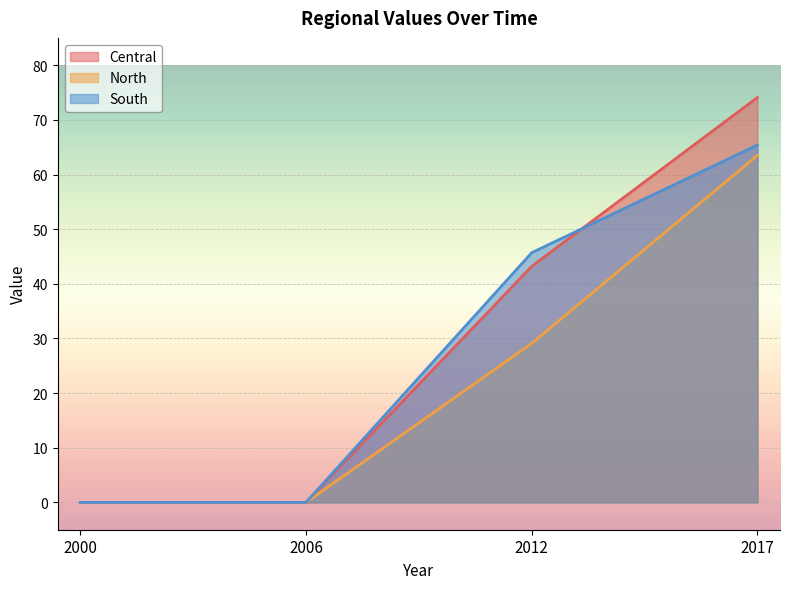

Rank the series at 2006 from lowest to highest value.

Central, North, South